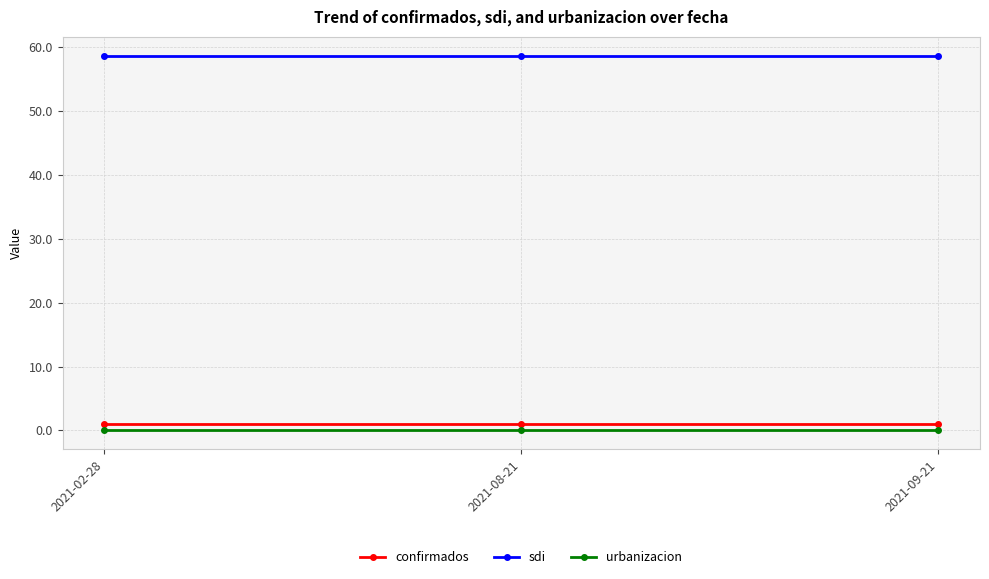

Reading left to right, transcribe all the data shown in this chart.

confirmados: 1.0	1.0	1.0
sdi: 58.7	58.7	58.7
urbanizacion: 0.0	0.0	0.0